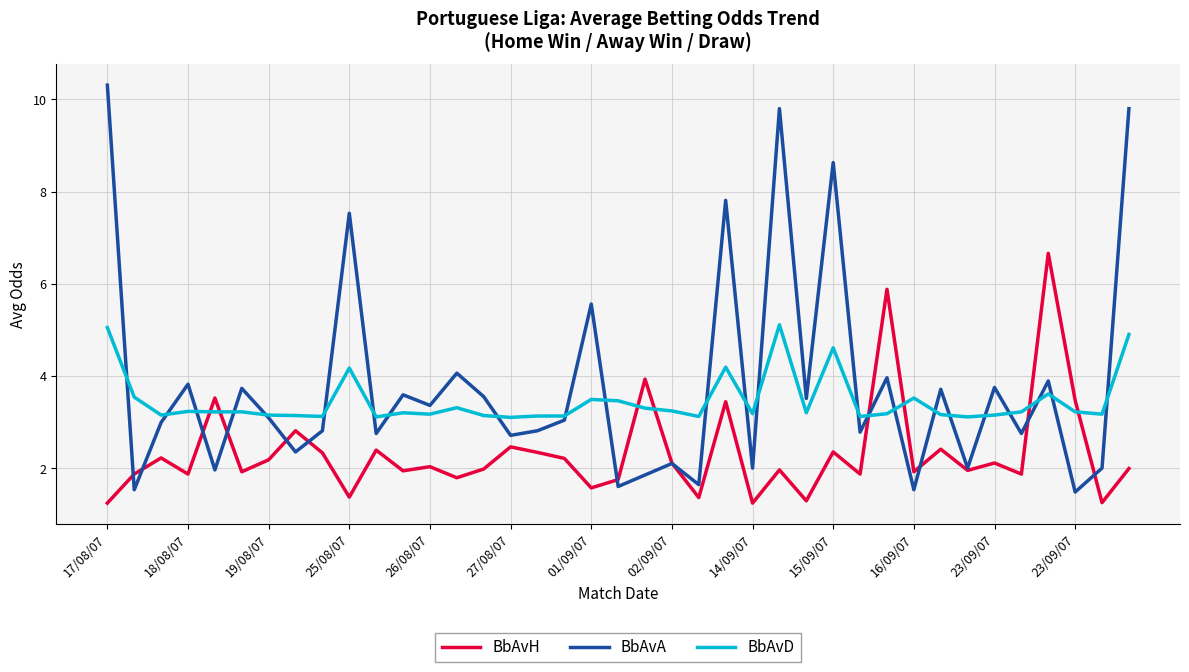

True or false: BbAvH and BbAvD intersect in this chart.

True